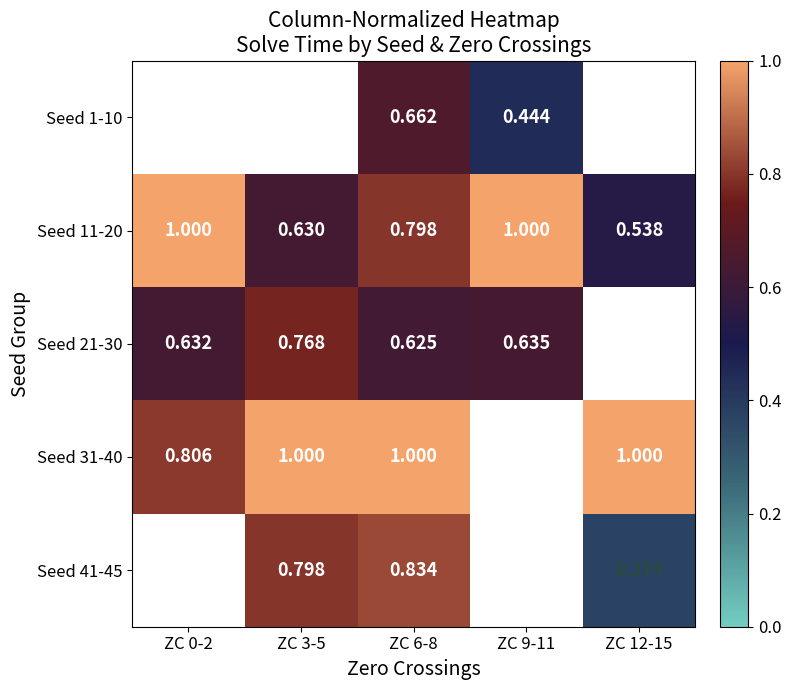

True or false: Seed 21-30 has a value of 1.1 at ZC 6-8.

False